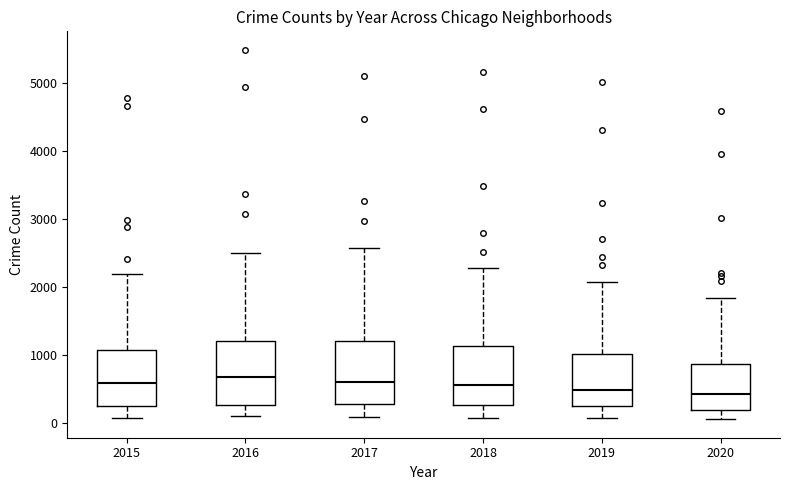

Reading left to right, transcribe this box plot: for each box, give where its median line is, the range the box spans, and where its two whiskers end, as read against the y-axis. The values are not printed on the chart, so give them approximately, as read against the axis.

2015: median 600, box 300 to 1100, whiskers 100 to 2200
2016: median 700, box 300 to 1200, whiskers 100 to 2500
2017: median 600, box 300 to 1200, whiskers 100 to 2600
2018: median 600, box 300 to 1100, whiskers 100 to 2300
2019: median 500, box 300 to 1000, whiskers 100 to 2100
2020: median 400, box 200 to 900, whiskers 100 to 1800